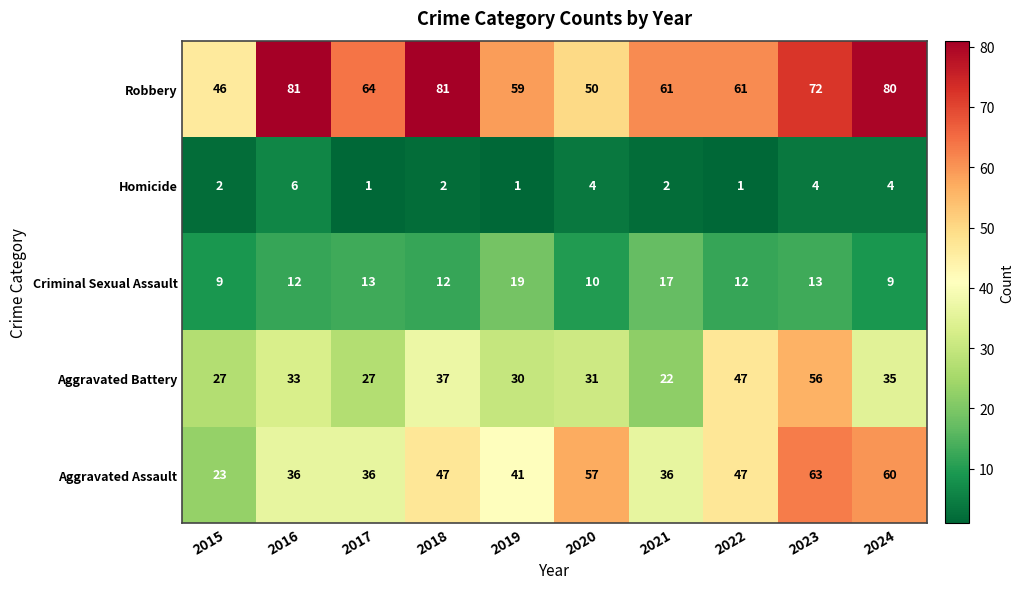

List the series in order of their overall mean, lowest first.

Homicide, Criminal Sexual Assault, Aggravated Battery, Aggravated Assault, Robbery